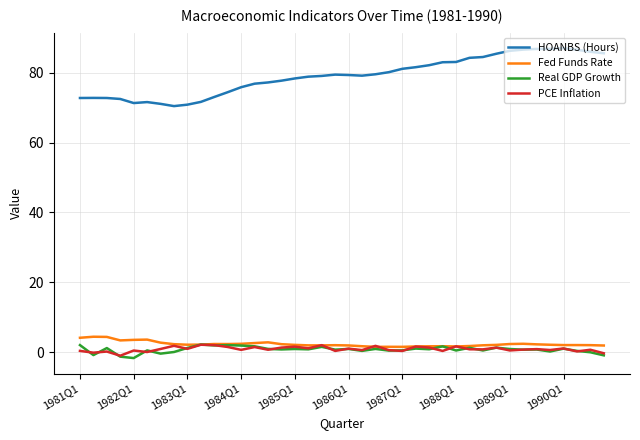

Which series has the largest total across all categories?

HOANBS (Hours)